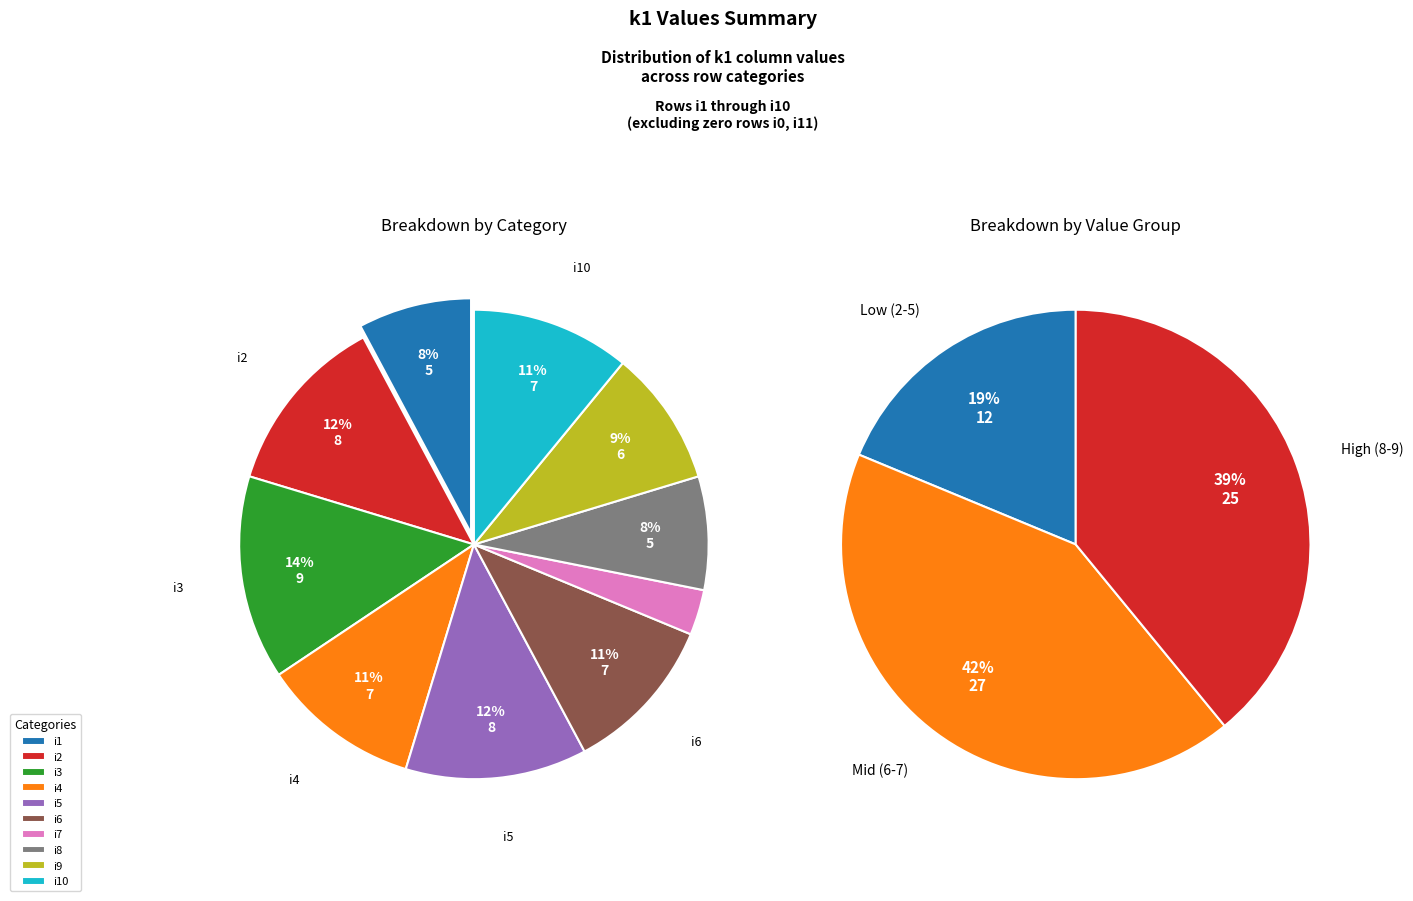

Does i2 account for over 50% of the chart?

No